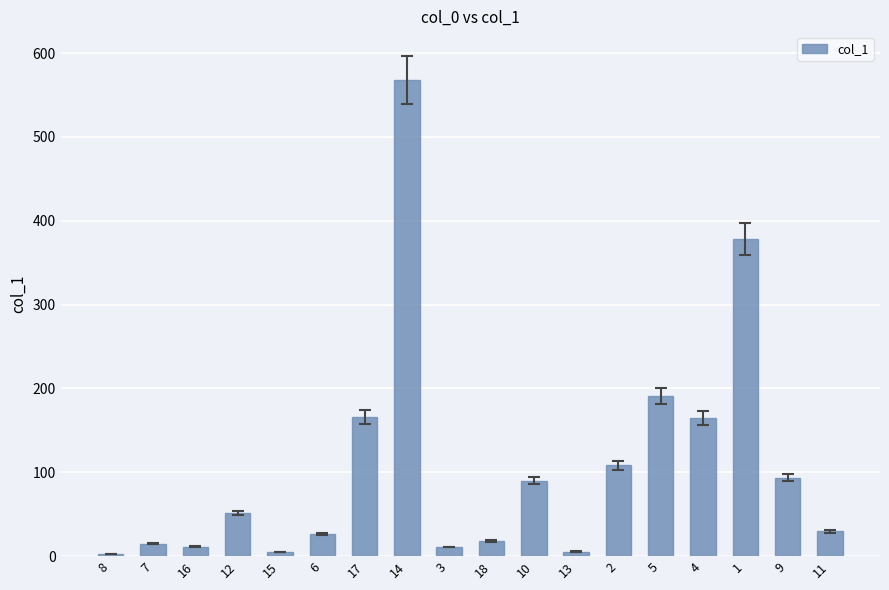

What is the sum of the values at 15 and 9?

98.6